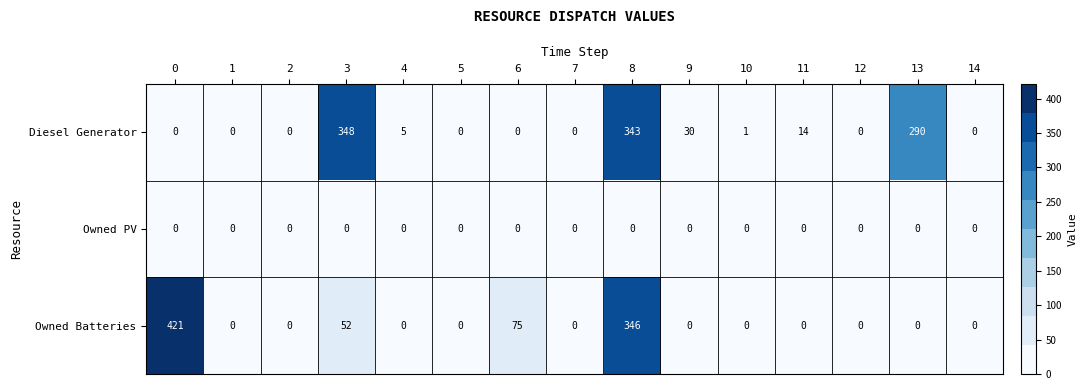

How many series are shown in this chart?

3